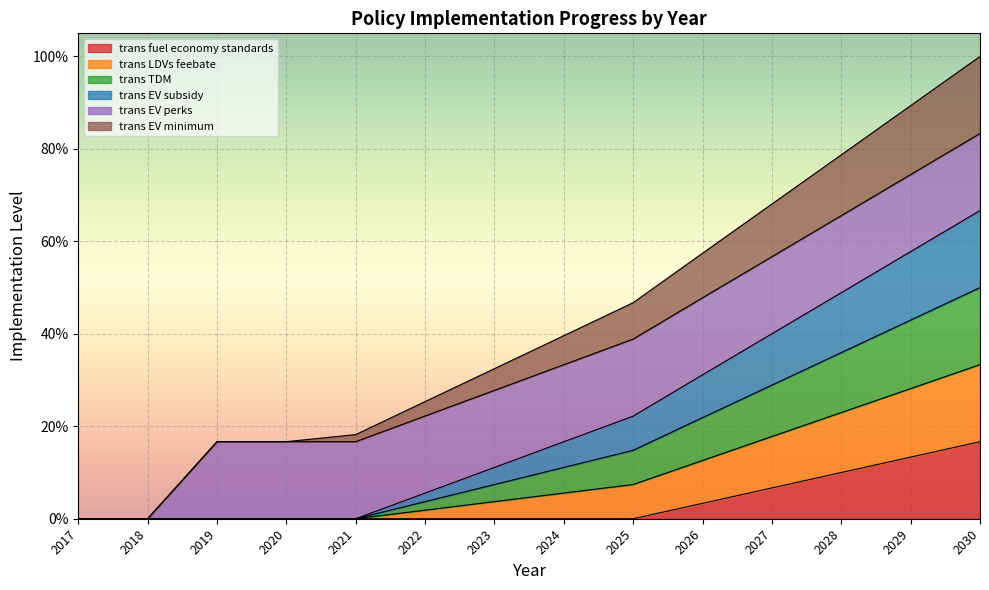

True or false: trans EV minimum and trans EV subsidy cross at least once.

False